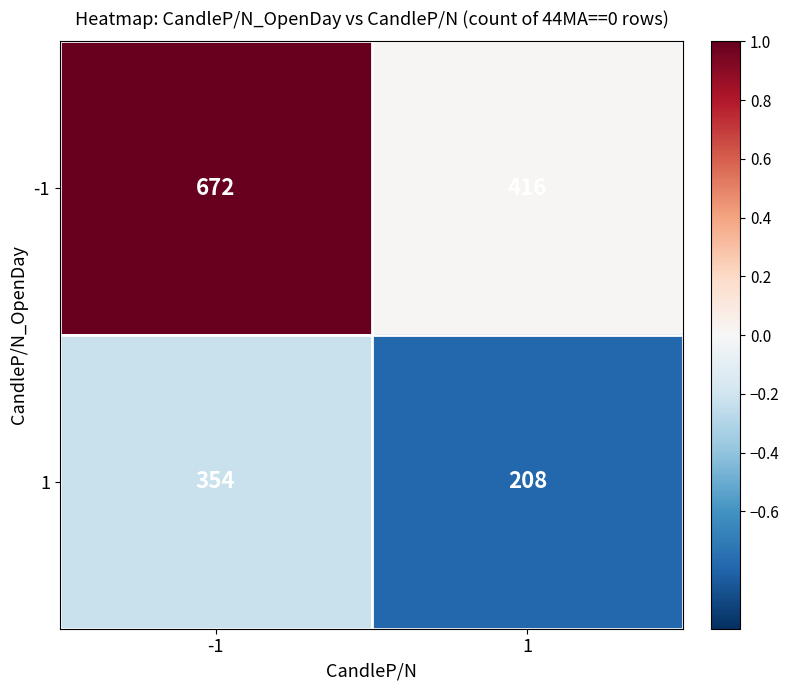

Which series has the widest spread of values?

-1